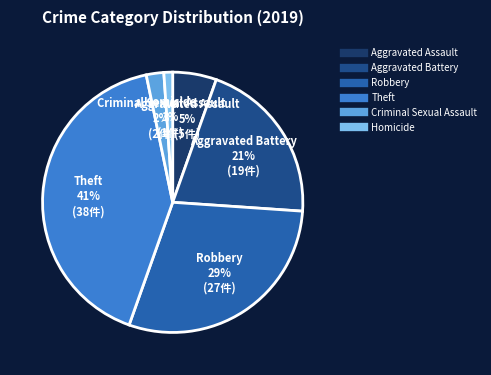

The Robbery slice represents 29% of the pie. True or false?

True